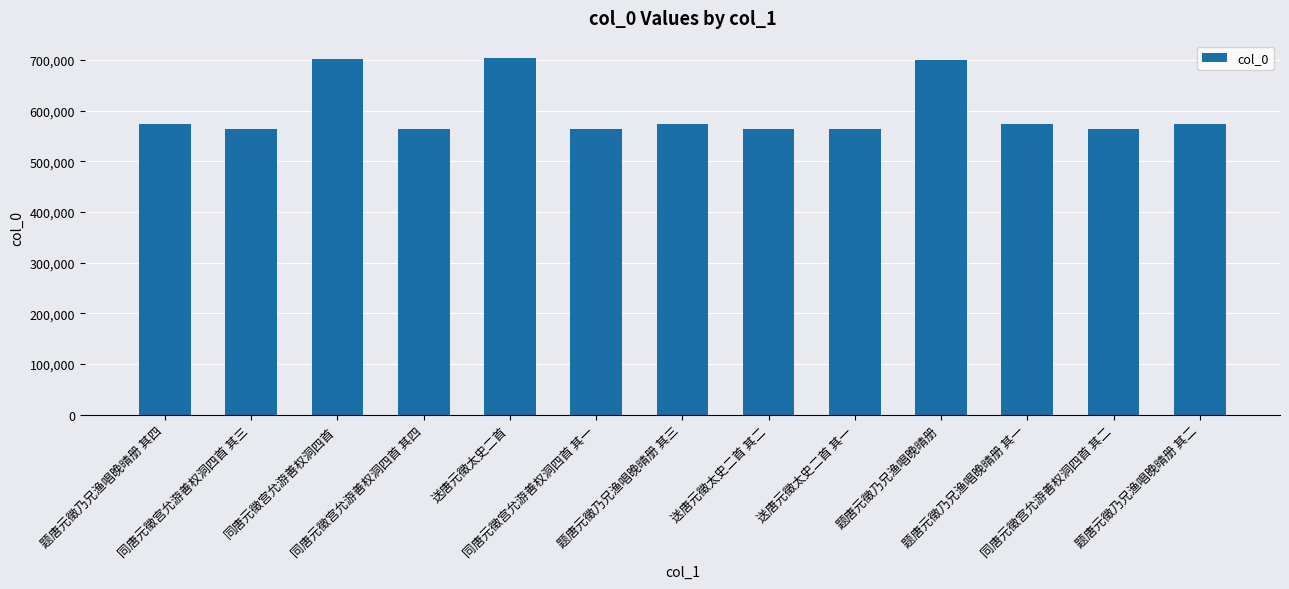

What is the difference between the values at 题唐元徵乃兄渔唱晚晴册 and 题唐元徵乃兄渔唱晚晴册 其二?

126100